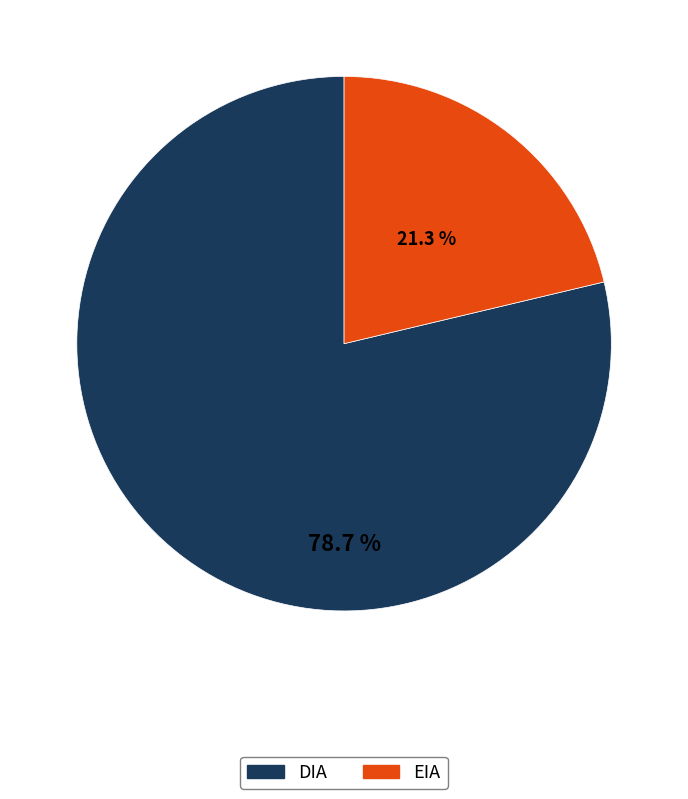

Which slice is the smallest?

EIA